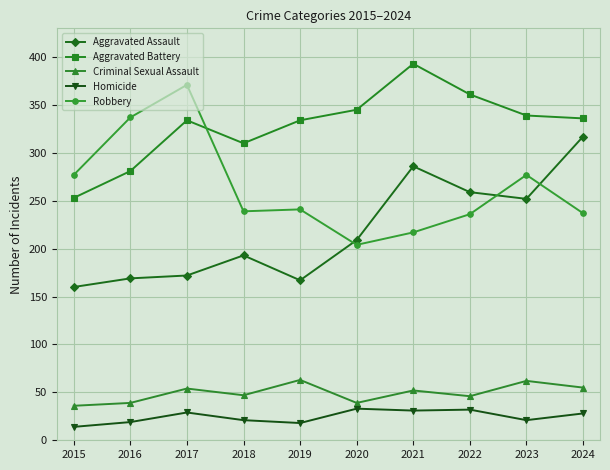

What is the difference between the Aggravated Battery values at 2017 and 2021?

59